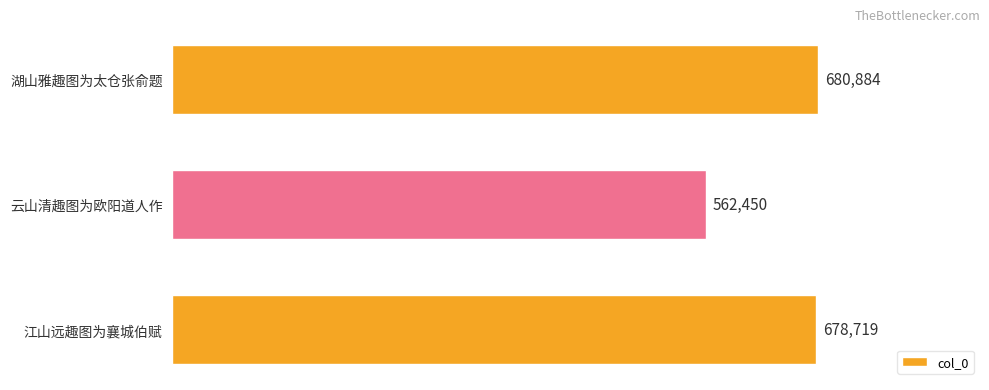

What is the minimum value shown in the chart?

562450